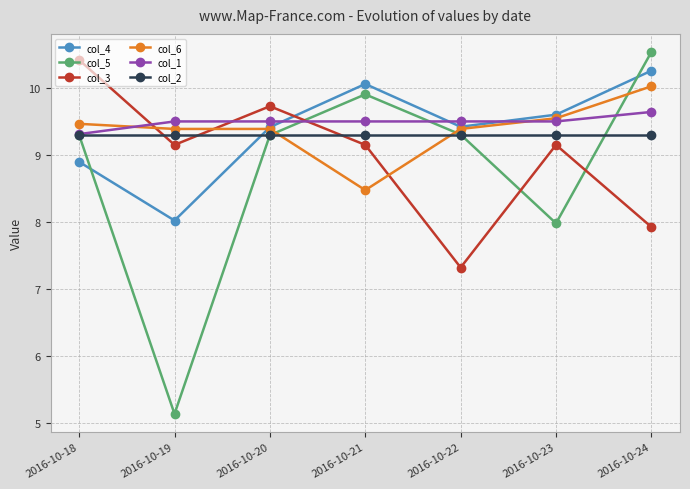

Which series has the largest total across all categories?

col_1